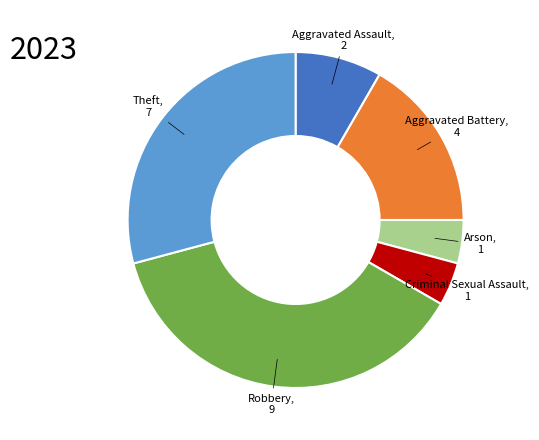

Is there any slice that represents more than half of the pie?

No